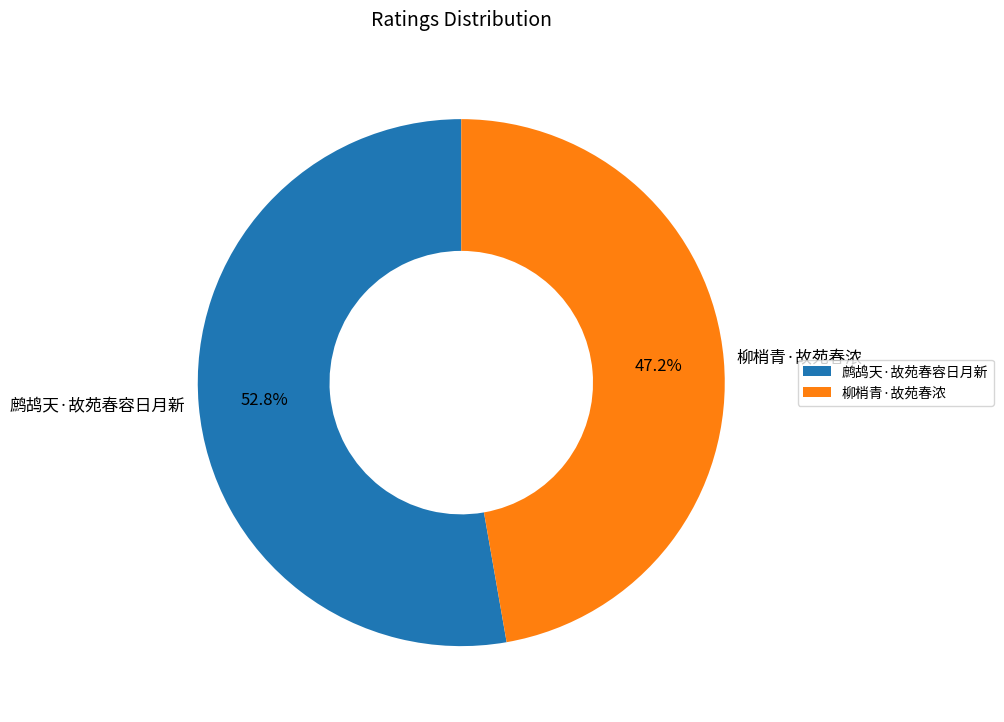

Which category has the smallest portion of the pie?

柳梢青·故苑春浓